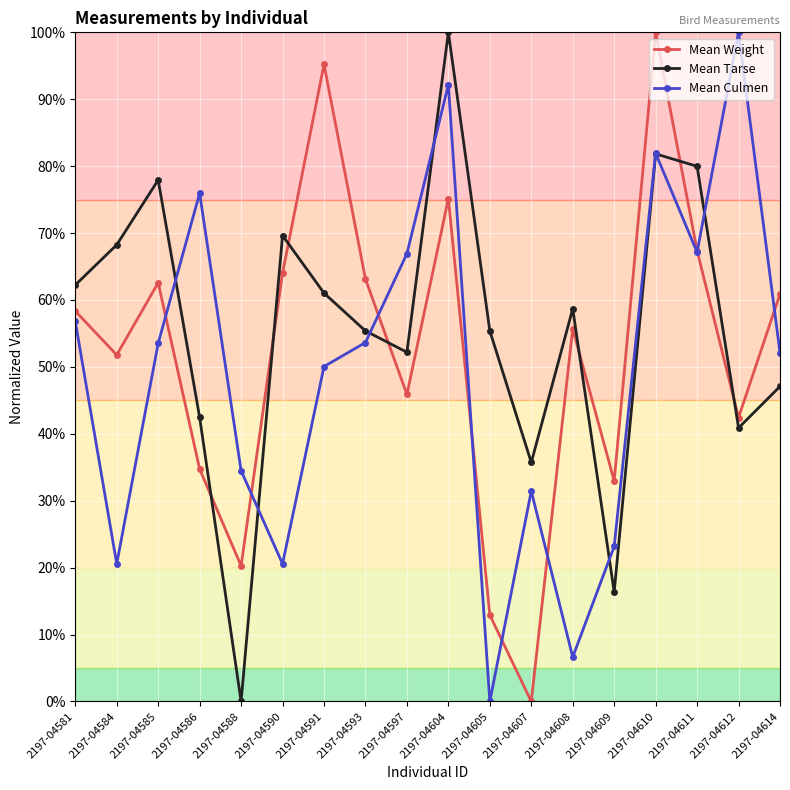

How many times do Mean Culmen and Mean Tarse cross each other?

7